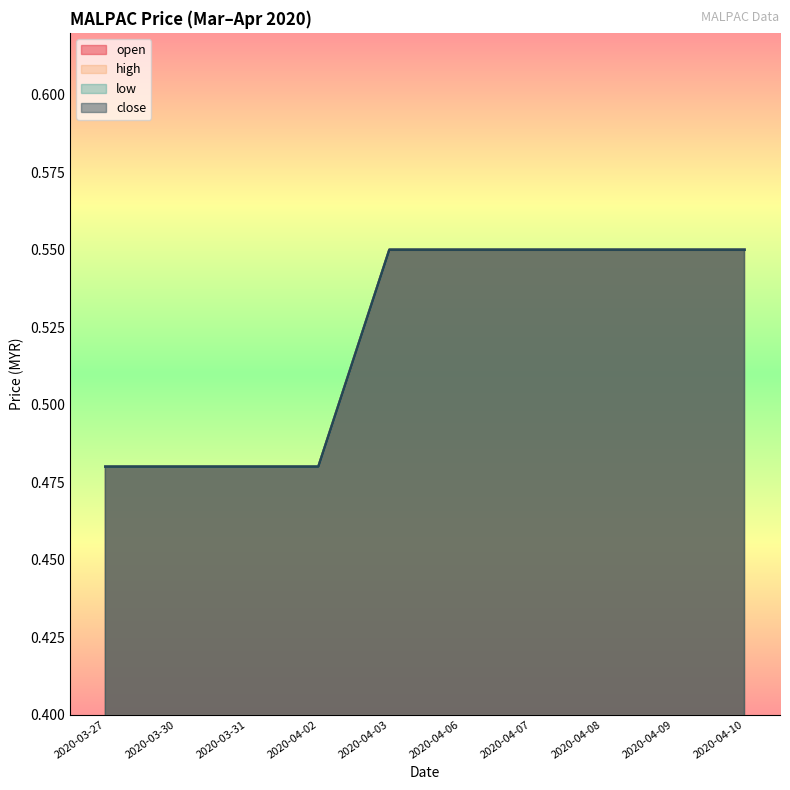

What is the label of the 8th point from the right?

2020-03-31